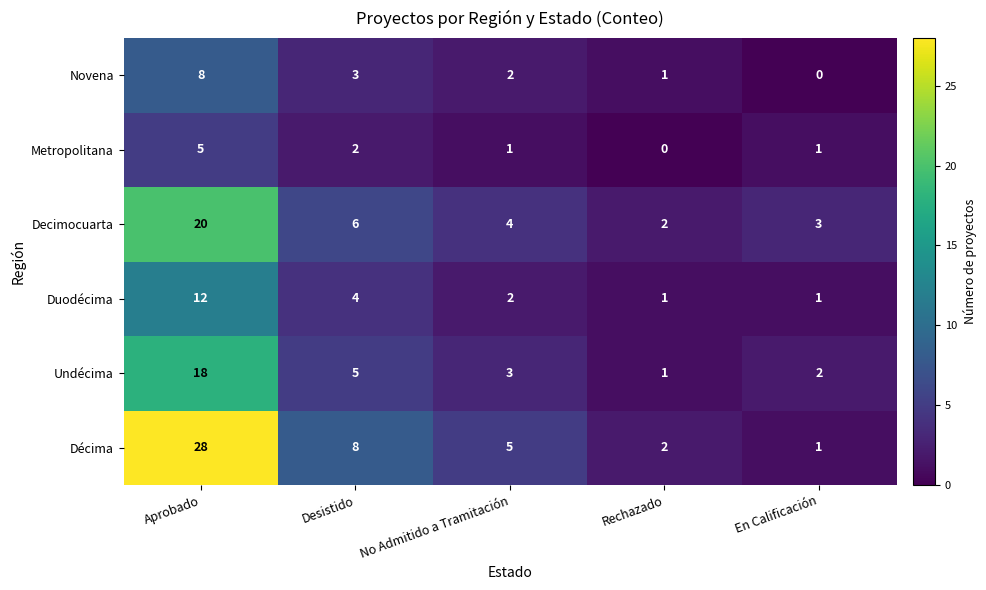

At how many categories does at least one series exceed 19?

1